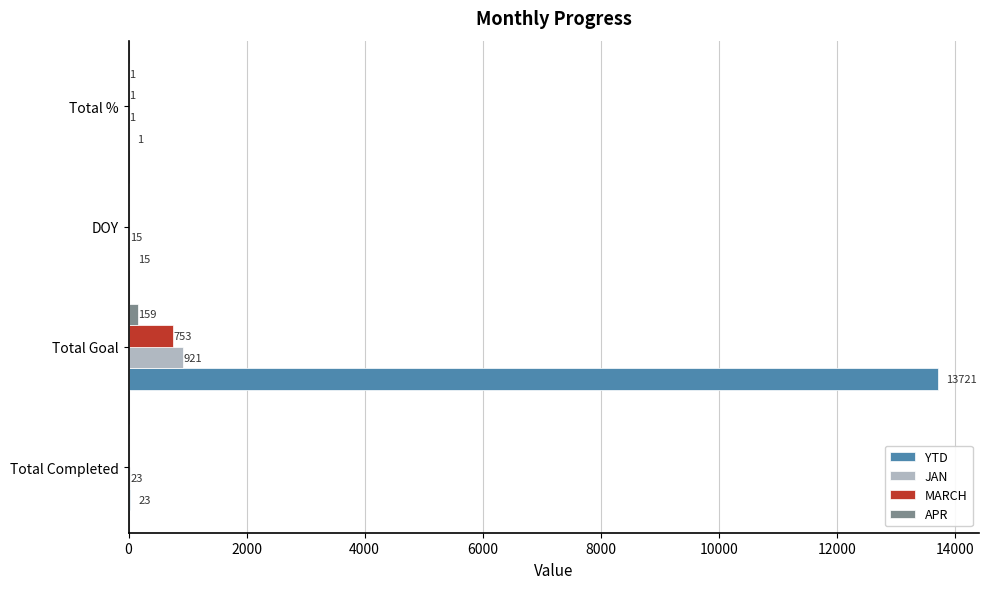

What is the sum of all APR values?

160